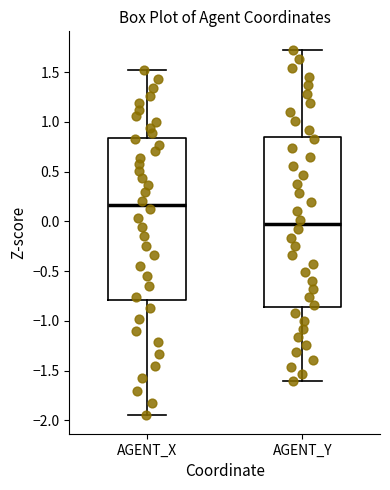

Reading left to right, read every box against the y-axis: the position of its median line, the range the box covers, and the ends of its whiskers. The values are not printed on the chart, so give them approximately, as read against the axis.

AGENT_X: median 0.15, box -0.80 to 0.85, whiskers -1.95 to 1.50
AGENT_Y: median -0.05, box -0.85 to 0.85, whiskers -1.60 to 1.75